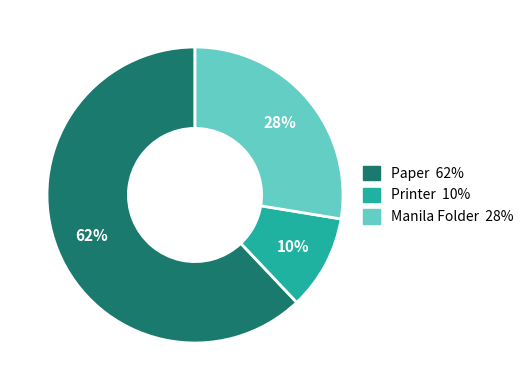

Which has a higher value, Printer or Manila Folder?

Manila Folder